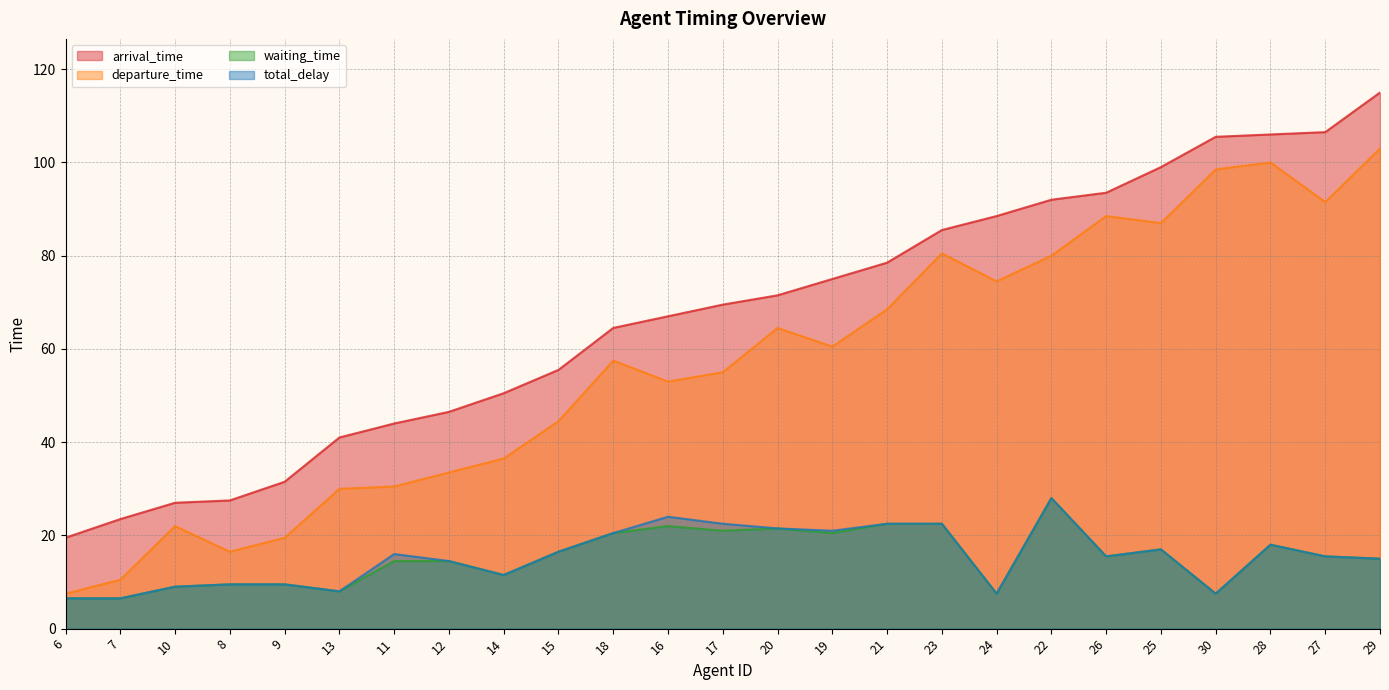

Reading left to right, what are all the values shown in this chart?

arrival_time: 6=19.5	7=23.5	10=27.0	8=27.5	9=31.5	13=41.0	11=44.0	12=46.5	14=50.5	15=55.5	18=64.5	16=67.0	17=69.5	20=71.5	19=75.0	21=78.5	23=85.5	24=88.5	22=92.0	26=93.5	25=99.0	30=105.5	28=106.0	27=106.5	29=115.0
departure_time: 6=7.5	7=10.5	10=22.0	8=16.5	9=19.5	13=30.0	11=30.5	12=33.5	14=36.5	15=44.5	18=57.5	16=53.0	17=55.0	20=64.5	19=60.5	21=68.5	23=80.5	24=74.5	22=80.0	26=88.5	25=87.0	30=98.5	28=100.0	27=91.5	29=103.0
waiting_time: 6=6.5	7=6.5	10=9.0	8=9.5	9=9.5	13=8.0	11=14.5	12=14.5	14=11.5	15=16.5	18=20.5	16=22.0	17=21.0	20=21.5	19=20.5	21=22.5	23=22.5	24=7.5	22=28.0	26=15.5	25=17.0	30=7.5	28=18.0	27=15.5	29=15.0
total_delay: 6=6.5	7=6.5	10=9.0	8=9.5	9=9.5	13=8.0	11=16.0	12=14.5	14=11.5	15=16.5	18=20.5	16=24.0	17=22.5	20=21.5	19=21.0	21=22.5	23=22.5	24=7.5	22=28.0	26=15.5	25=17.0	30=7.5	28=18.0	27=15.5	29=15.0